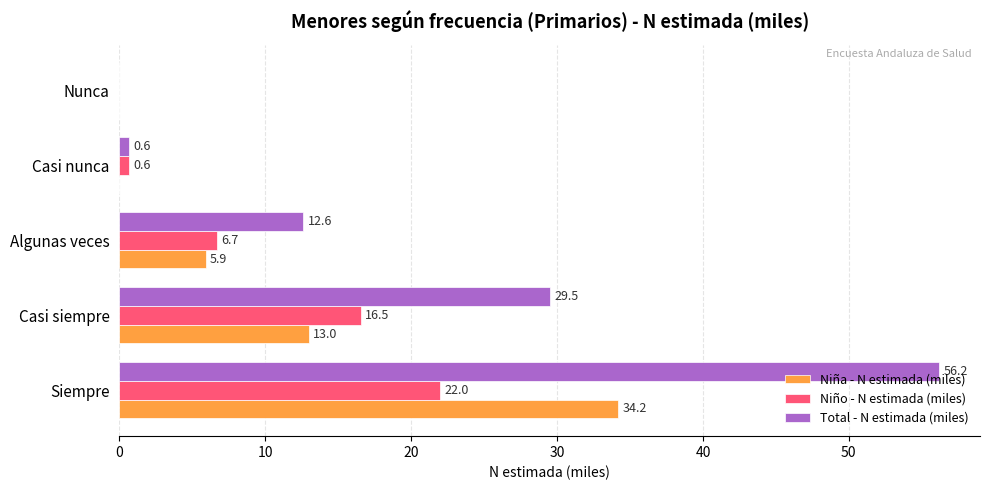

The value of Niña - N estimada (miles) at Algunas veces is 2.7. True or false?

False